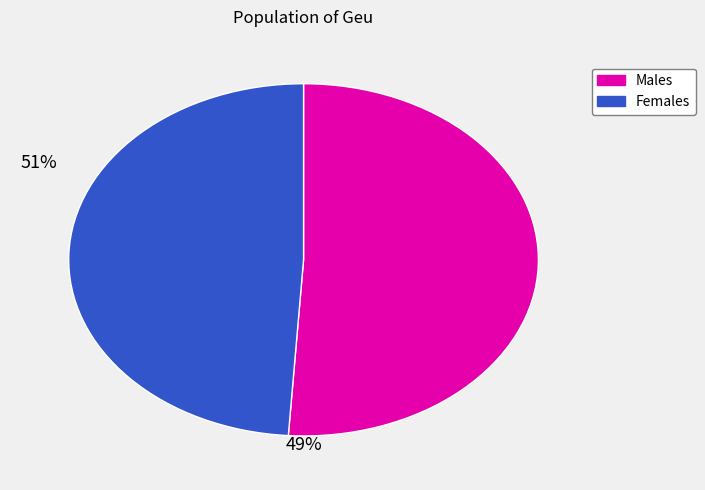

Is there a majority slice in this chart?

Yes